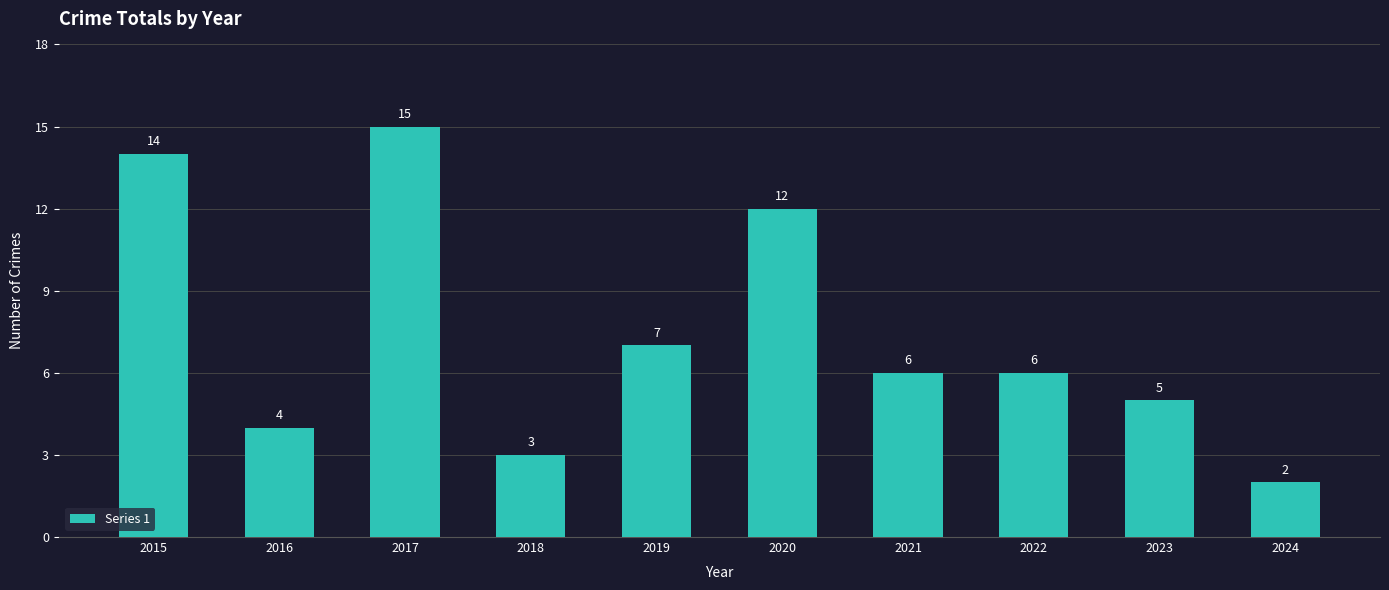

What is the value of the 1st bar from the left?

14